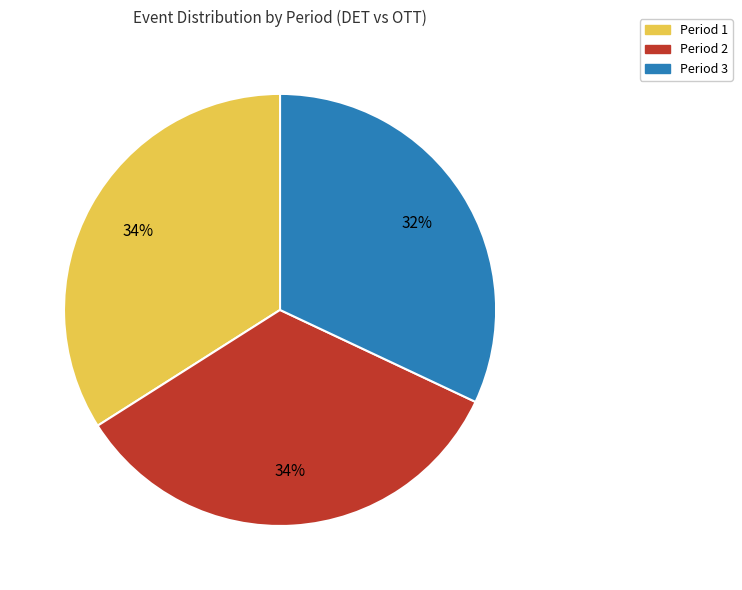

To the nearest percent, what portion does Period 2 represent?

34%